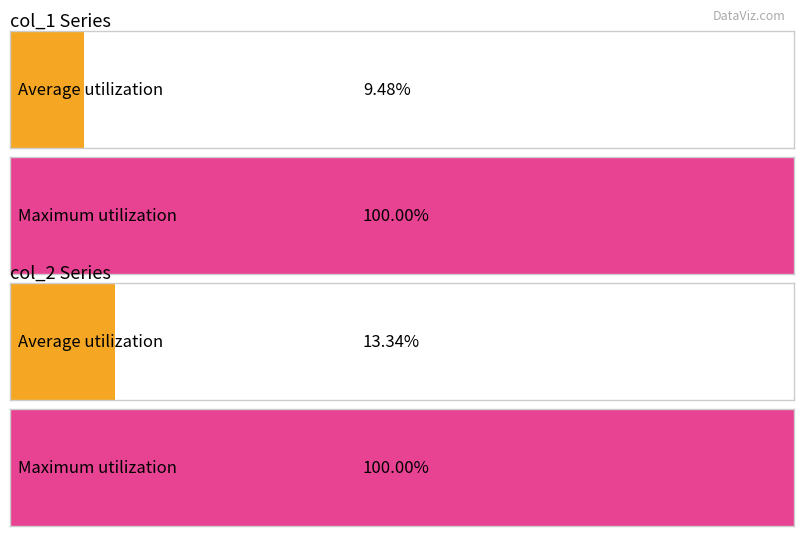

Does the chart contain stacked bars?

No